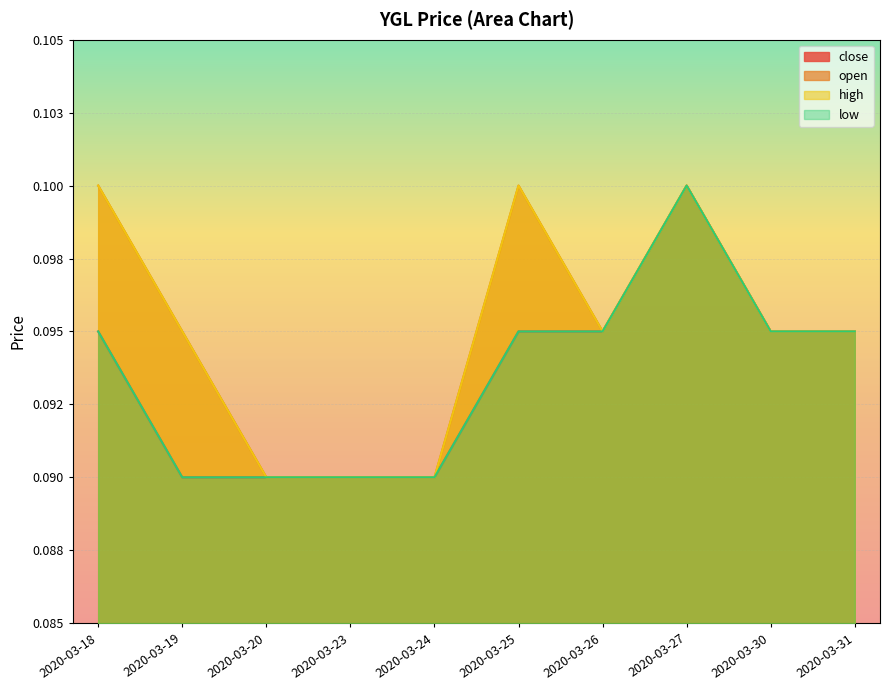

At which label does high reach its minimum?

2020-03-20